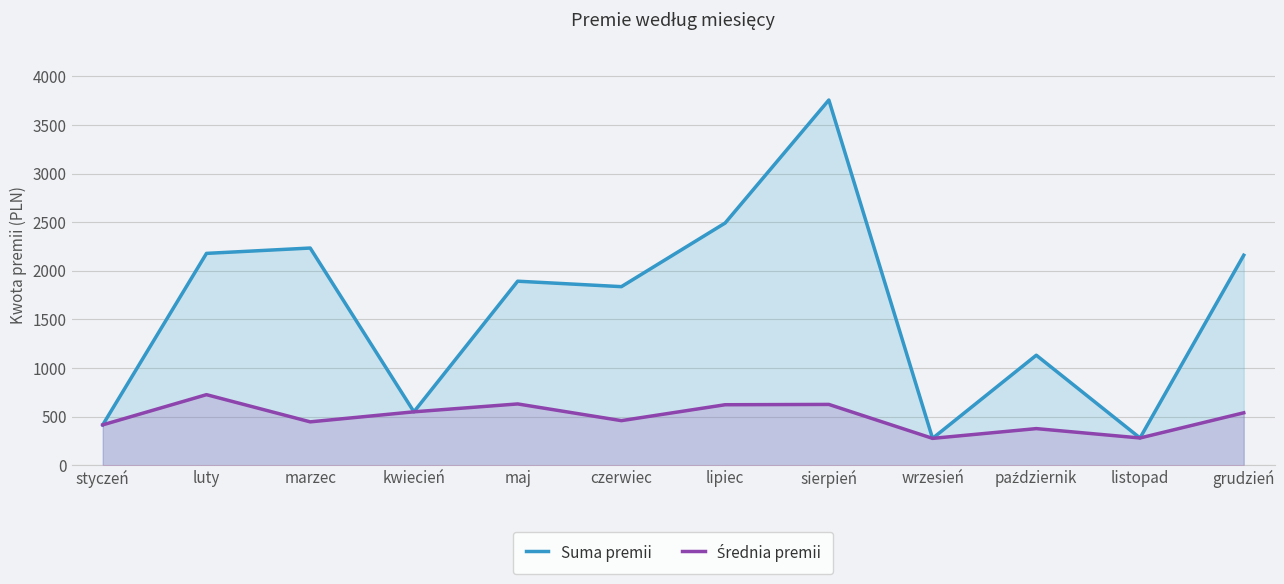

Where is Średnia premii nearest to the value 501?

grudzień